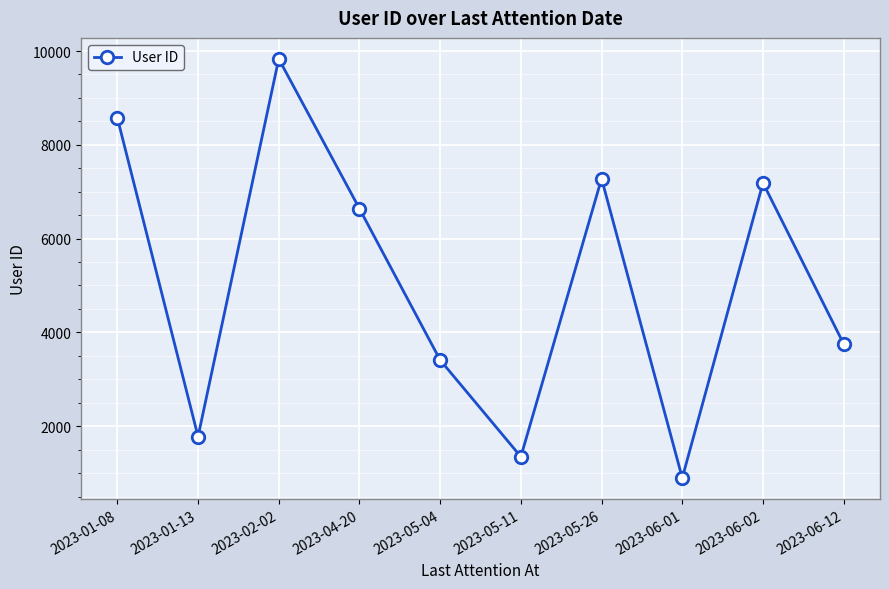

Where is the first local maximum?

2023-02-02